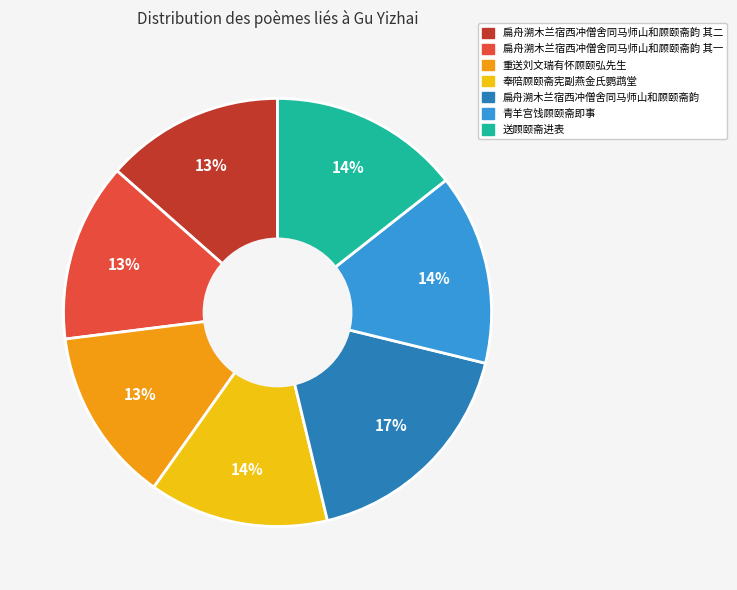

Which slice is the largest?

扁舟溯木兰宿西冲僧舍同马师山和顾颐斋韵